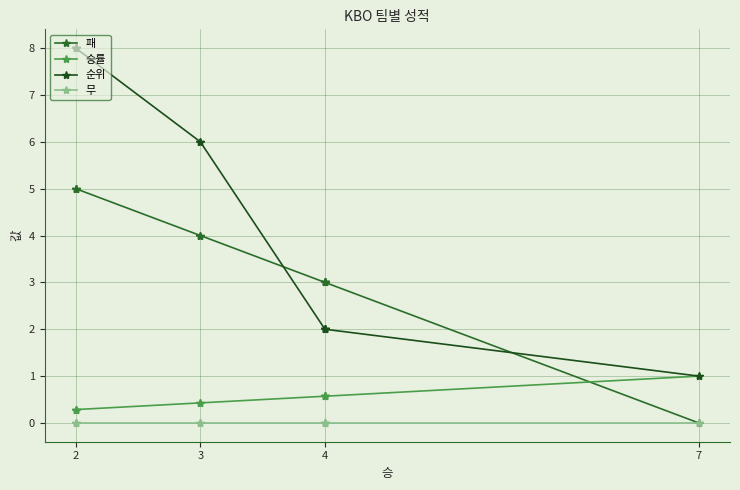

The value of 순위 at 4 is 0.5. True or false?

False